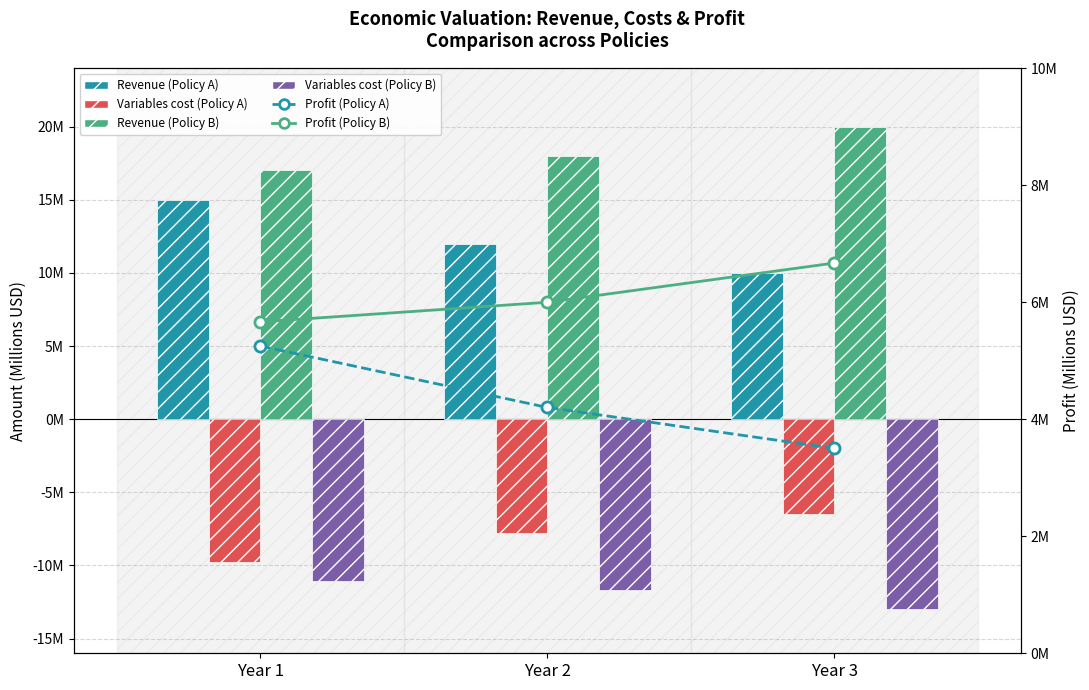

Count the number of categories in the chart.

3